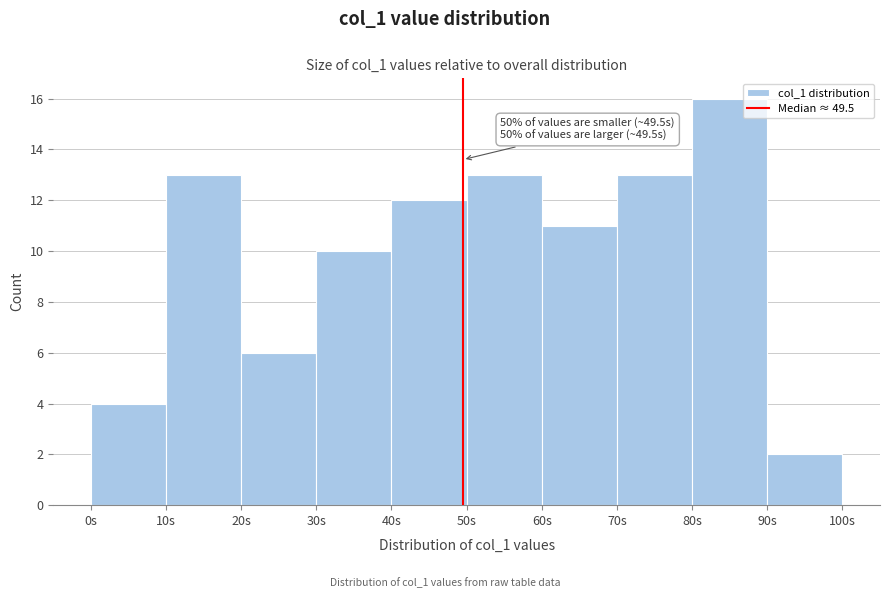

Which range on the x-axis has the tallest bar?

80 to 90